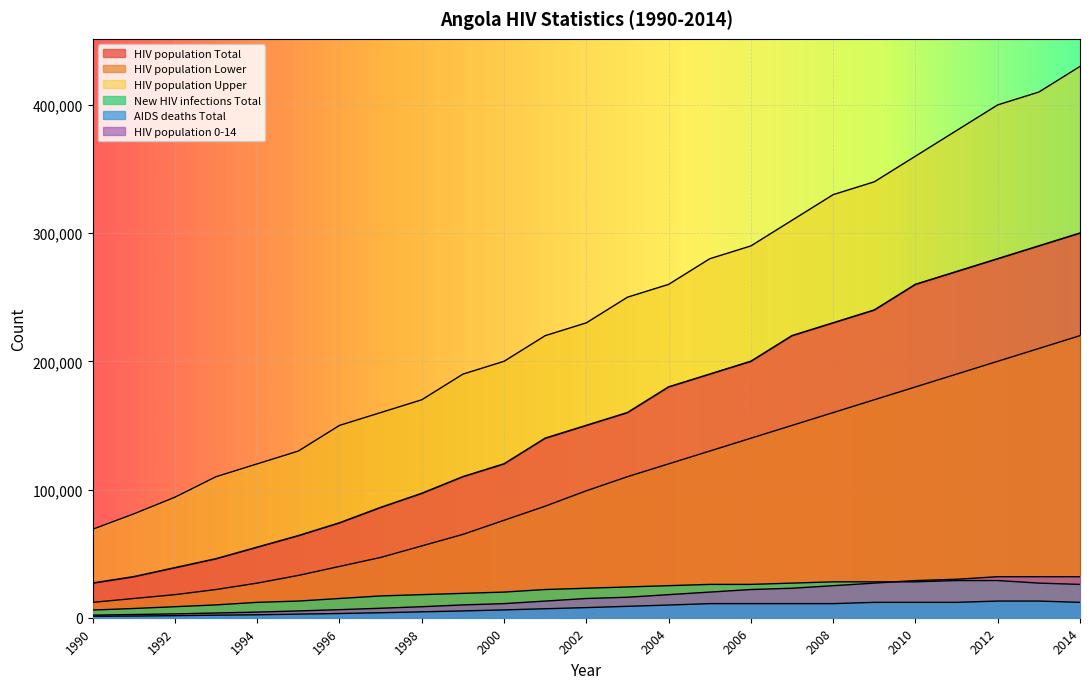

Reading right to left, extract all data points from this chart.

HIV population Total: 300000	290000	280000	270000	260000	240000	230000	220000	200000	190000	180000	160000	150000	140000	120000	110000	97000	86000	74000	64000	55000	46000	39000	32000	27000
HIV population Lower: 220000	210000	200000	190000	180000	170000	160000	150000	140000	130000	120000	110000	99000	87000	76000	65000	56000	47000	40000	33000	27000	22000	18000	15000	12000
HIV population Upper: 430000	410000	400000	380000	360000	340000	330000	310000	290000	280000	260000	250000	230000	220000	200000	190000	170000	160000	150000	130000	120000	110000	94000	81000	69000
New HIV infections Total: 26000	27000	29000	29000	28000	28000	28000	27000	26000	26000	25000	24000	23000	22000	20000	19000	18000	17000	15000	13000	12000	10000	8600	7200	6000
AIDS deaths Total: 12000	13000	13000	12000	12000	12000	11000	11000	11000	11000	9900	8900	7900	7000	6100	5300	4600	3900	3300	2800	2300	2000	1600	1300	1100
HIV population 0-14: 32000	32000	32000	30000	29000	27000	25000	23000	22000	20000	18000	16000	15000	13000	11000	10000	8600	7400	6300	5300	4400	3700	3000	2500	2000